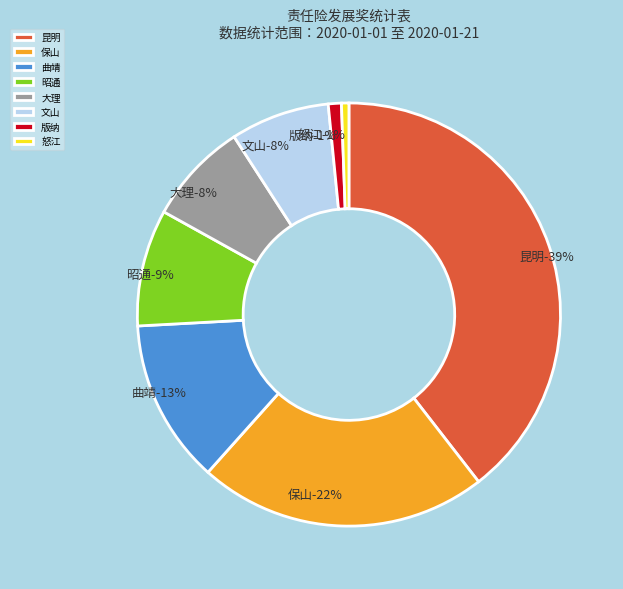

How many slices are in this pie chart?

8